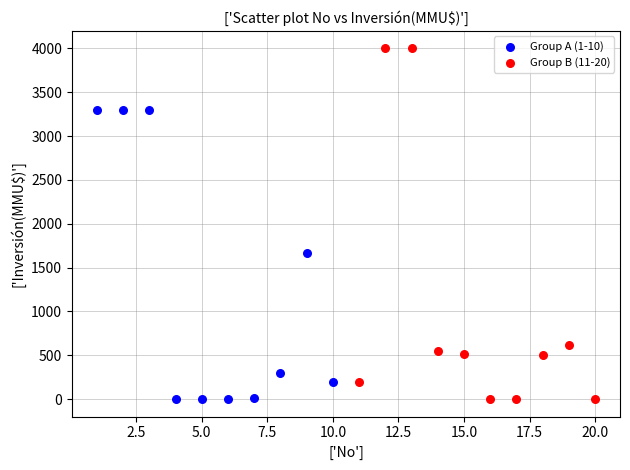

Which series has the largest Y range (max minus min)?

Group B (11-20)